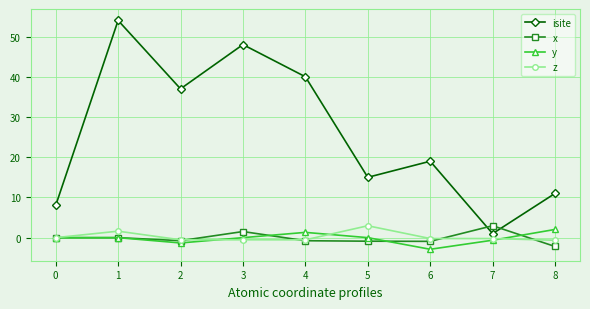

Where is the first local minimum for x?

2